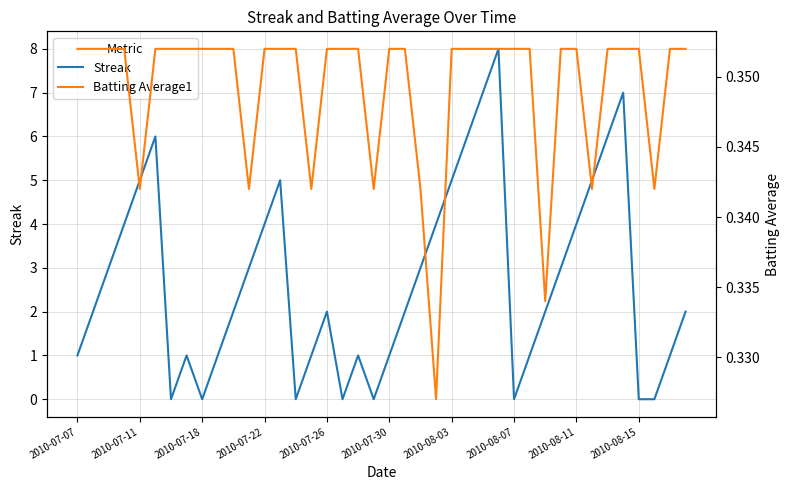

What are all the series names shown in the legend?

Streak, Batting Average1